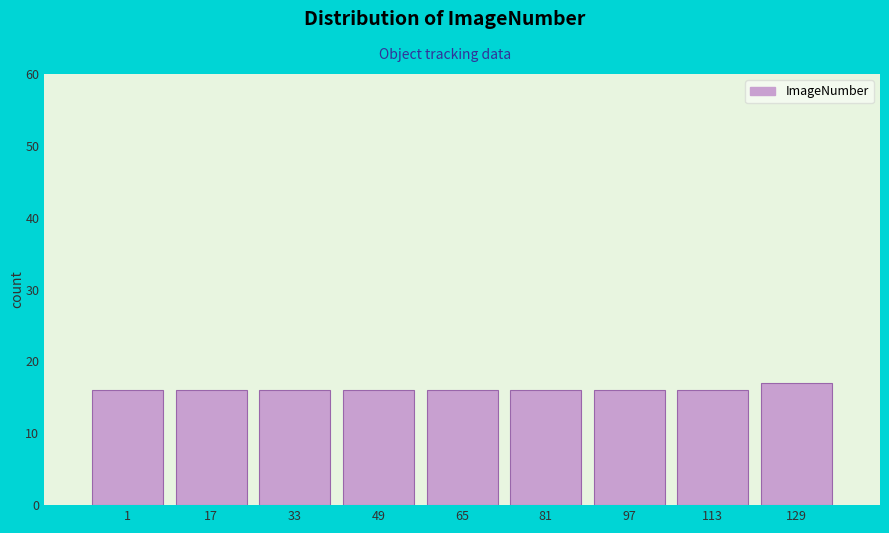

Reading right to left, what are all the values shown in this chart?

129=17	113=16	97=16	81=16	65=16	49=16	33=16	17=16	1=16